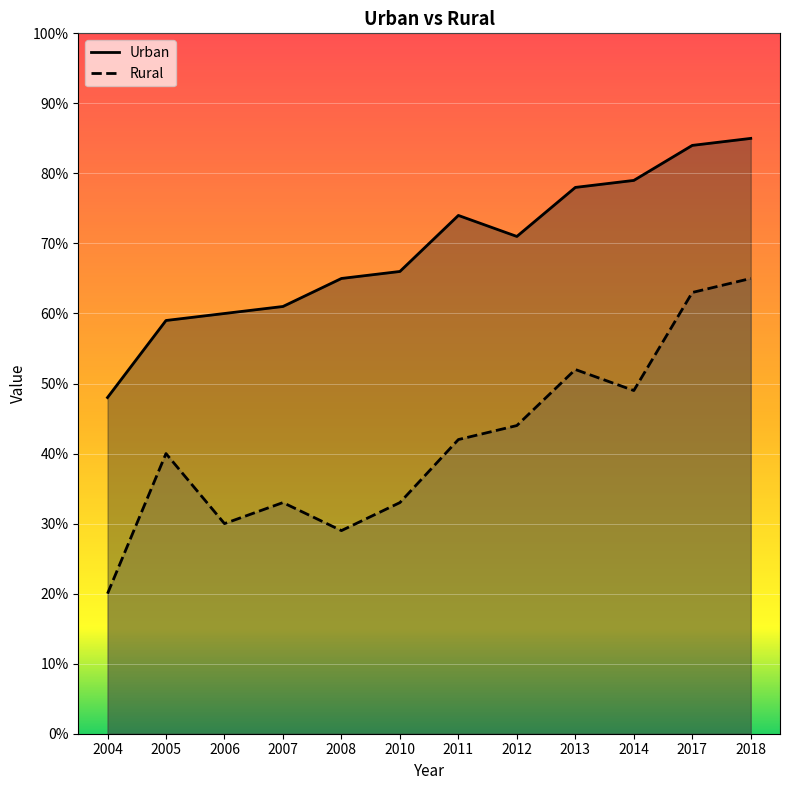

True or false: Rural and Urban cross at least once.

False